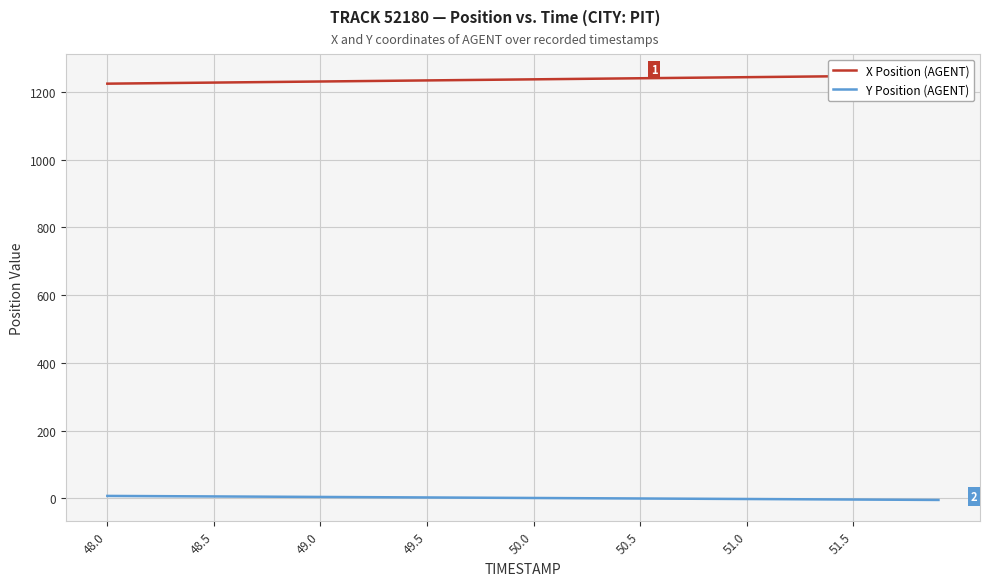

At which label does X Position (AGENT) reach its minimum?

48.0